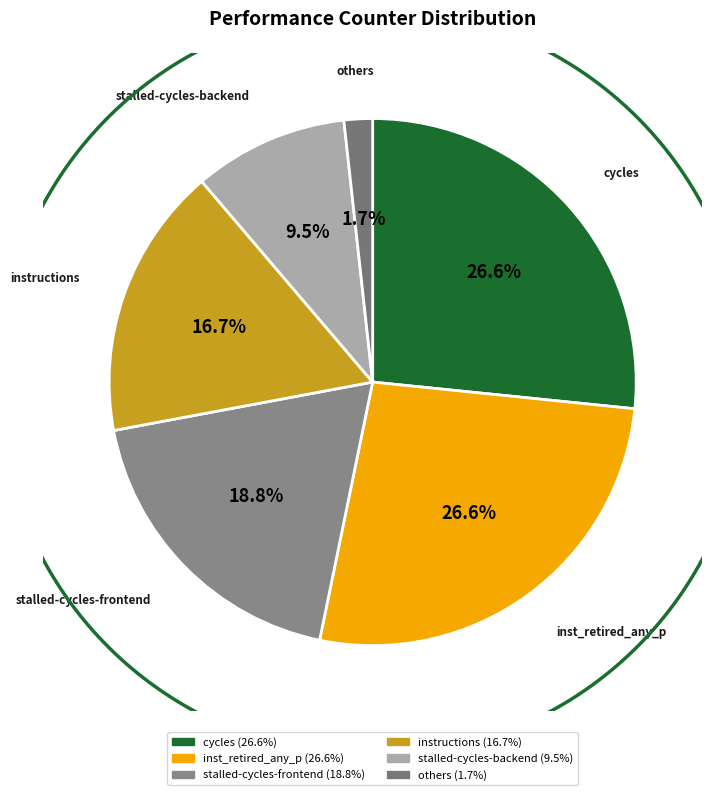

To the nearest percent, what percentage of the pie is stalled-cycles-backend?

9%